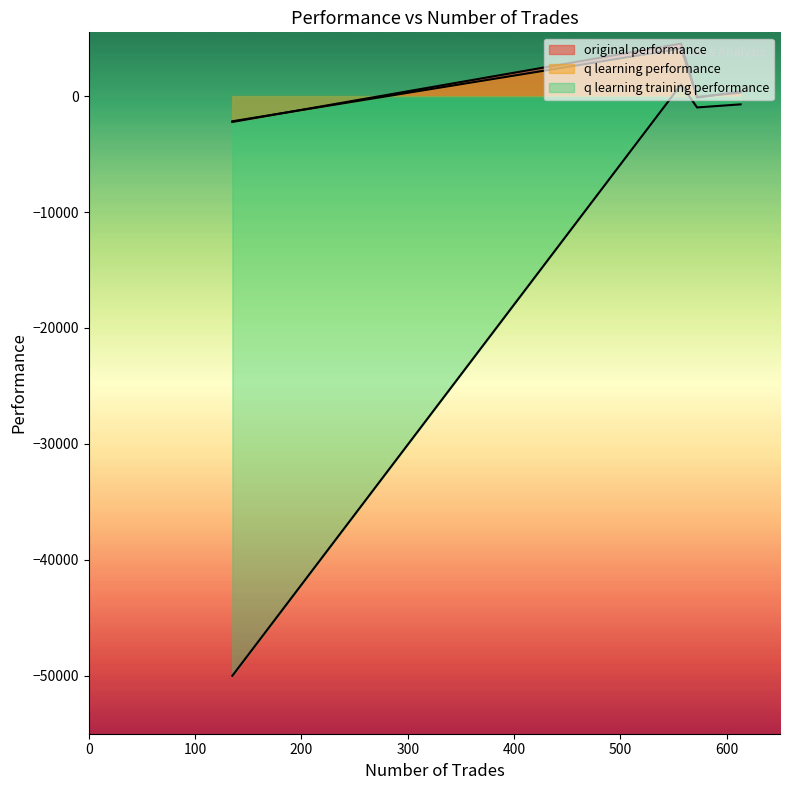

What are all the series names shown in the legend?

original performance, q learning performance, q learning training performance